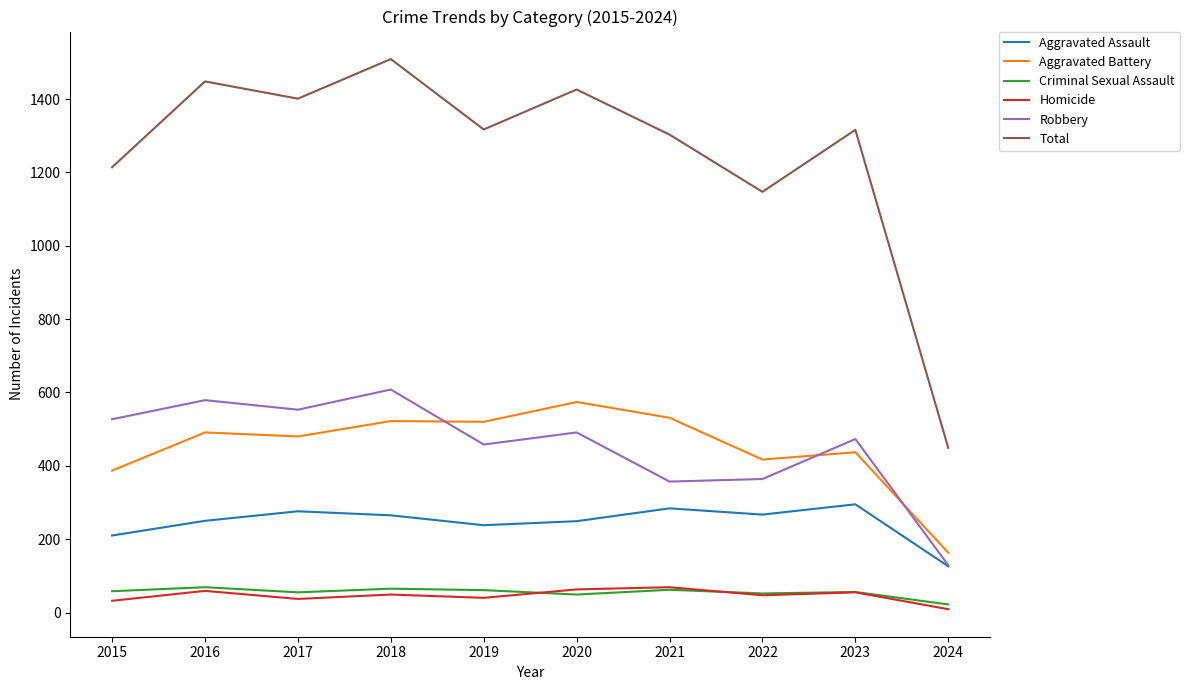

Is the value of Homicide at 2018 greater than the value of Total at 2020?

No